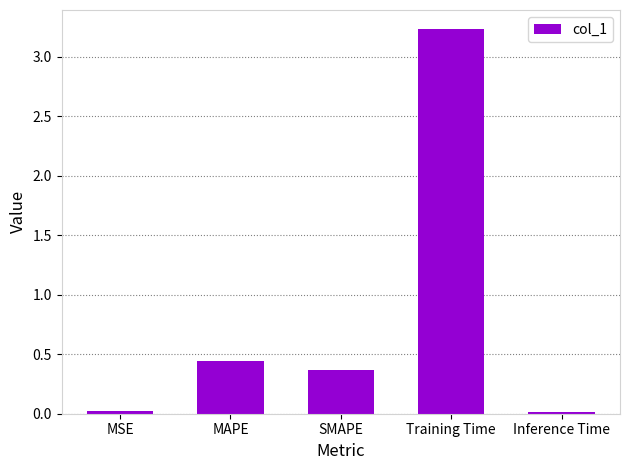

At which label is the value closest to 1?

MAPE